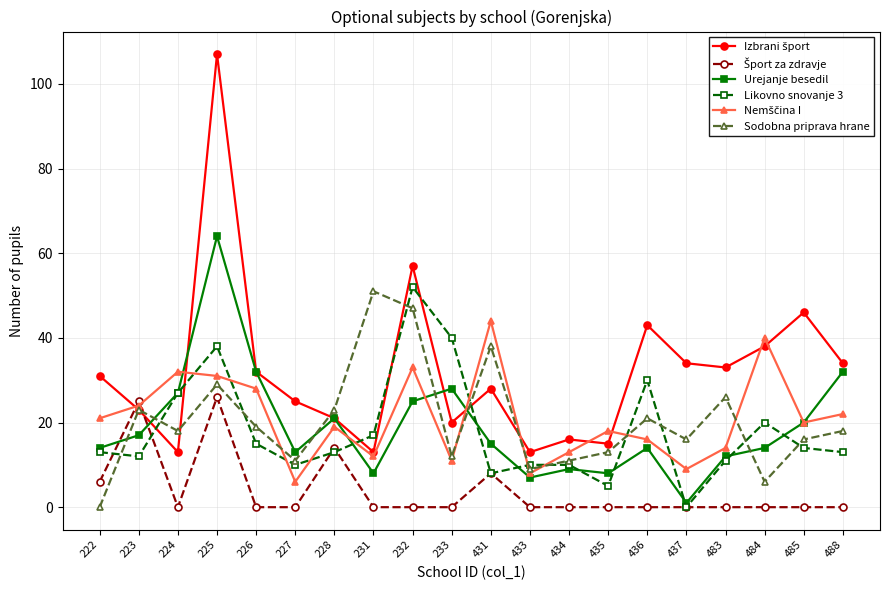

Count the number of data series in this chart.

6